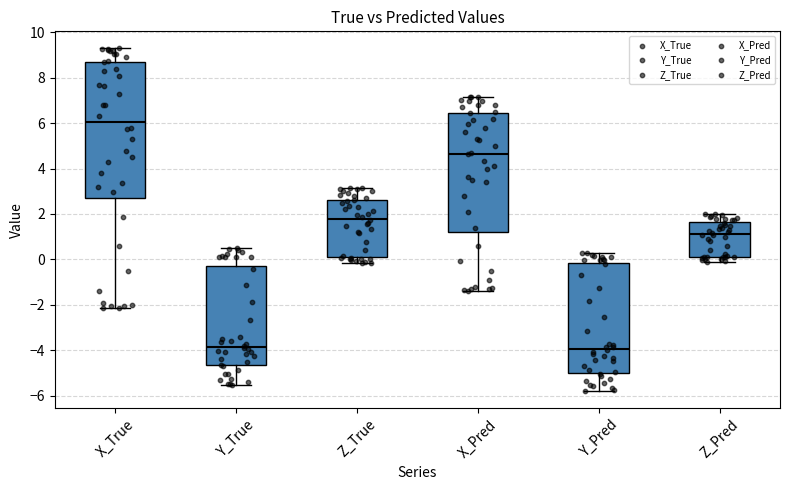

Where is the lower edge of the box for Z_Pred on the y-axis? The values are not printed on the chart, so give them approximately, as read against the axis.

0.2